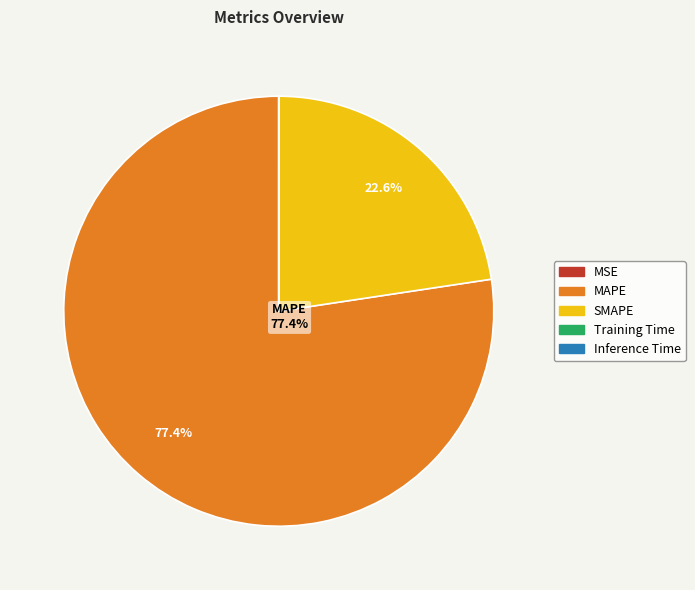

Is the sum of SMAPE and MAPE greater than half?

Yes